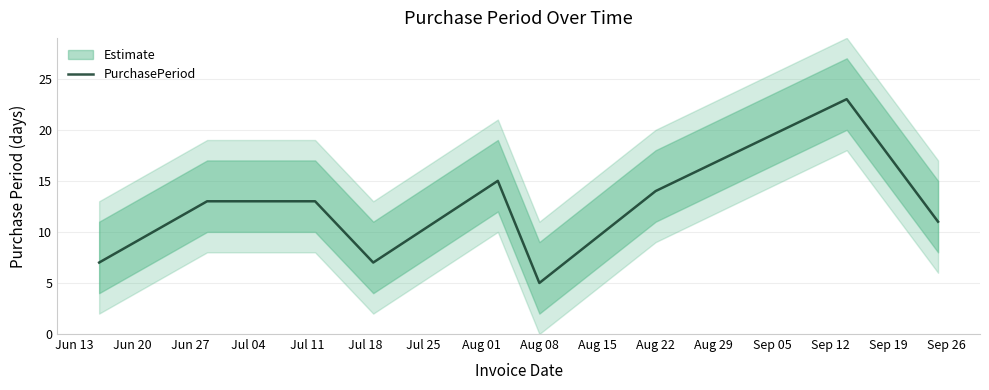

At which label does PurchasePeriod reach its minimum?

Aug 08